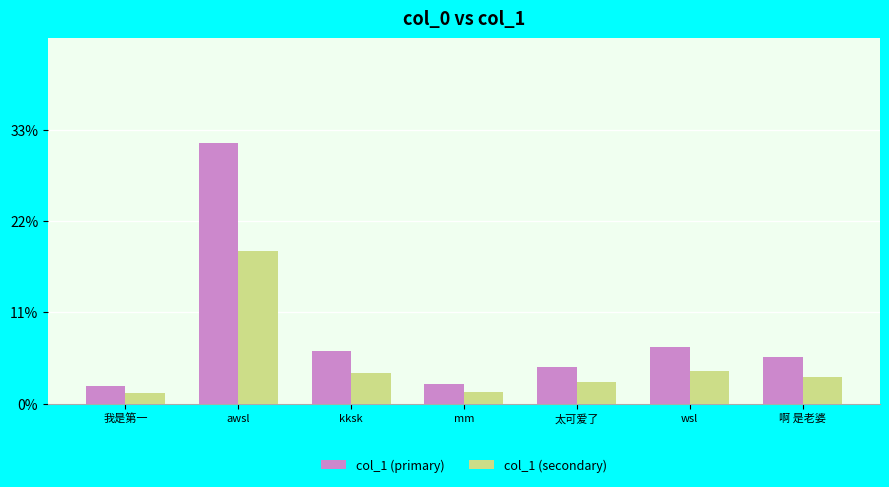

Does the chart contain any negative values?

No